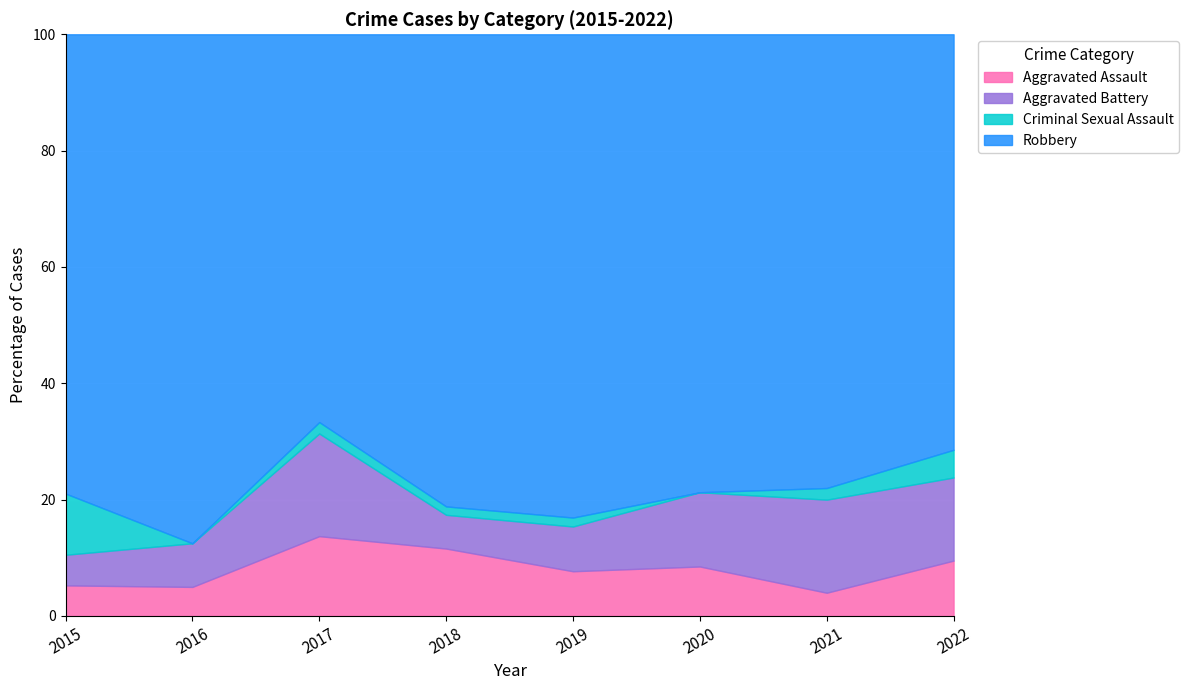

What is the approximate value of Aggravated Assault at 2021?

4.0